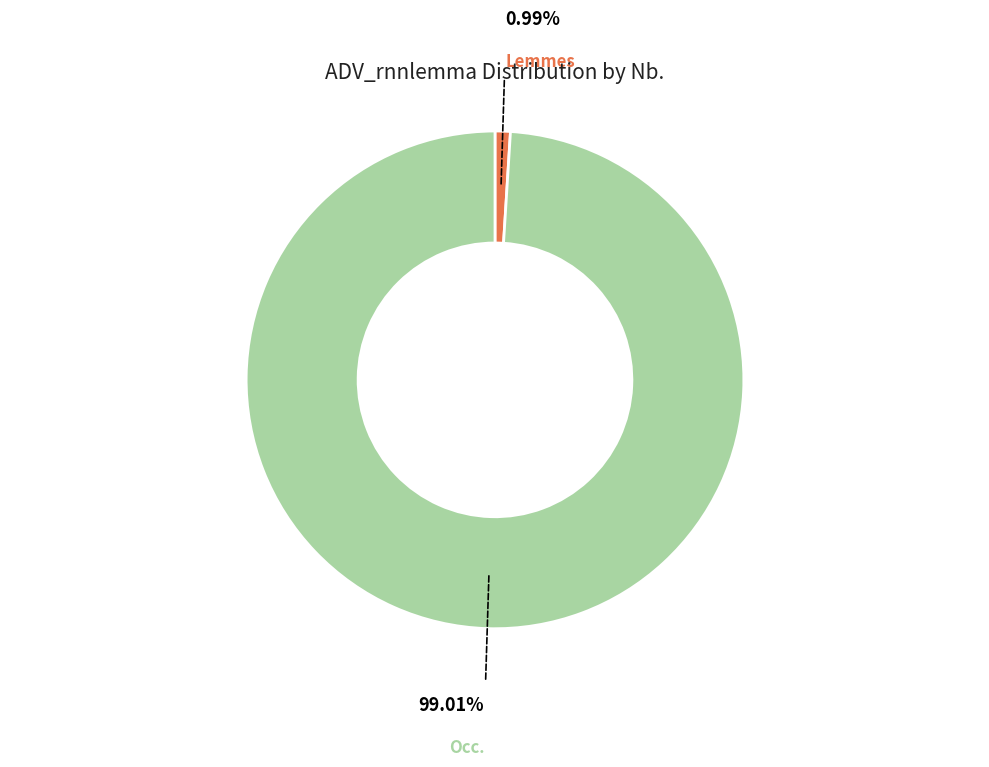

True or false: Lemmes accounts for 1% of the total.

True